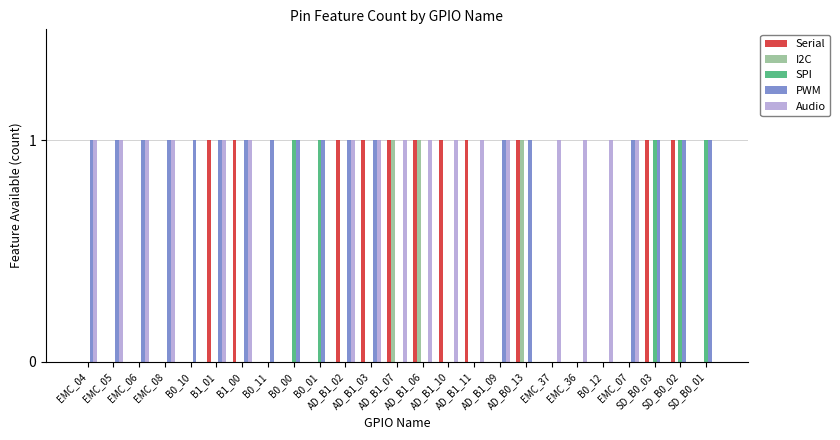

What is the sum of all Audio values?

17